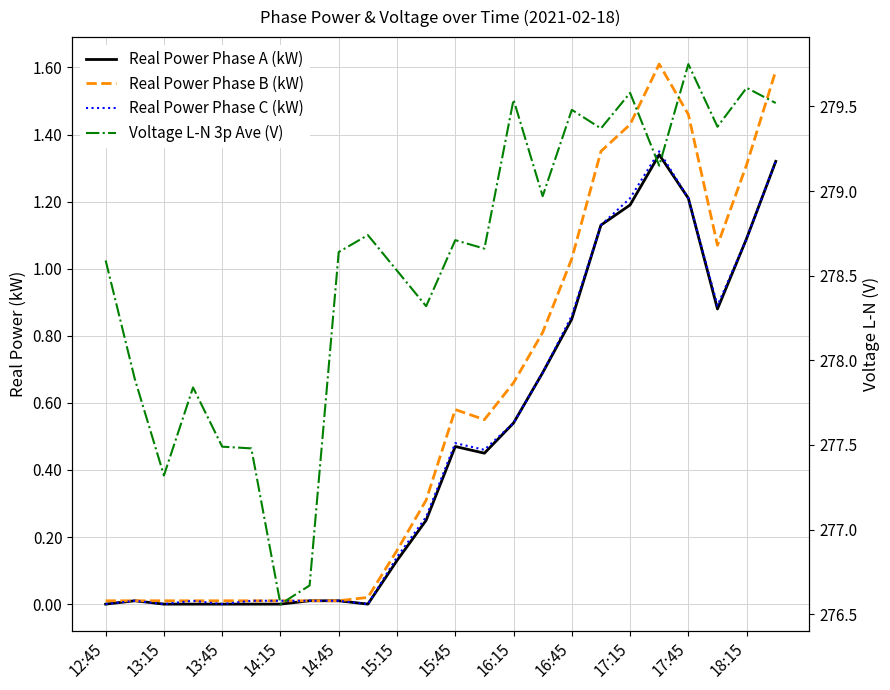

Reading right to left, extract all data points from this chart.

Real Power Phase A (kW): 1.3	1.1	0.9	1.2	1.3	1.2	1.1	0.8	0.7	0.5	0.5	0.5	0.2	0.1	-0.0	0.0	0.0	0.0	0.0	0.0	0.0	0.0	0.0	0.0
Real Power Phase B (kW): 1.6	1.3	1.1	1.5	1.6	1.4	1.4	1.0	0.8	0.7	0.6	0.6	0.3	0.2	0.0	0.0	0.0	0.0	0.0	0.0	0.0	0.0	0.0	0.0
Real Power Phase C (kW): 1.3	1.1	0.9	1.2	1.4	1.2	1.1	0.9	0.7	0.5	0.5	0.5	0.3	0.1	0.0	0.0	0.0	0.0	0.0	0.0	0.0	0.0	0.0	0.0
Voltage L-N 3p Ave (V): 279.5	279.6	279.4	279.8	279.1	279.6	279.4	279.5	279.0	279.5	278.7	278.7	278.3	278.5	278.7	278.6	276.7	276.6	277.5	277.5	277.8	277.3	277.9	278.6